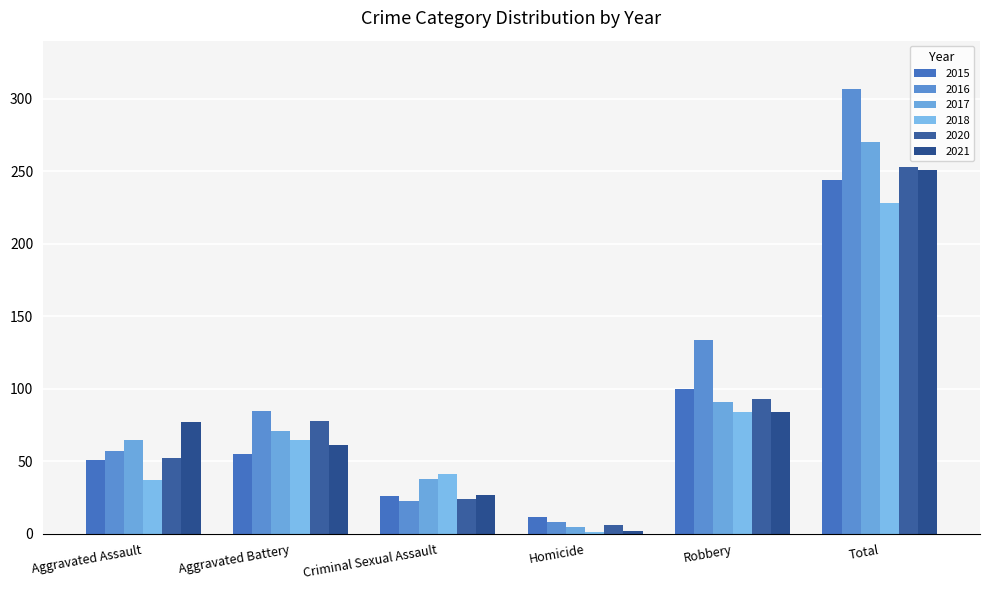

What is the label of the 4th bar from the left?

Homicide